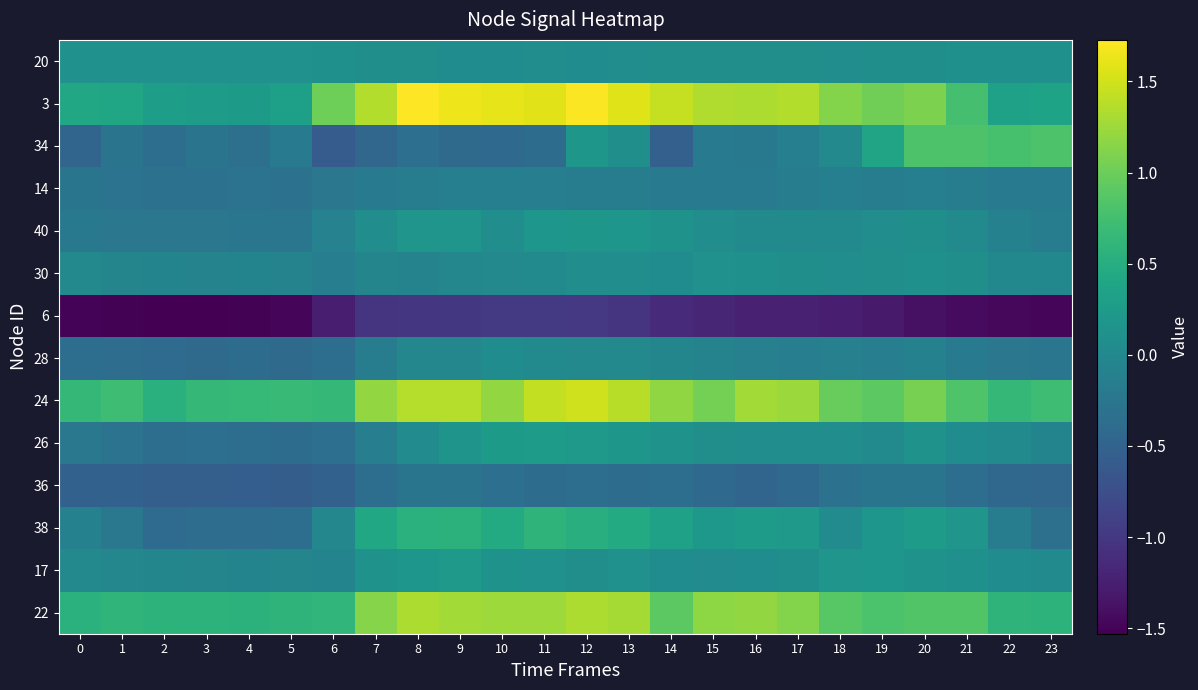

What is the greatest value displayed?

1.7